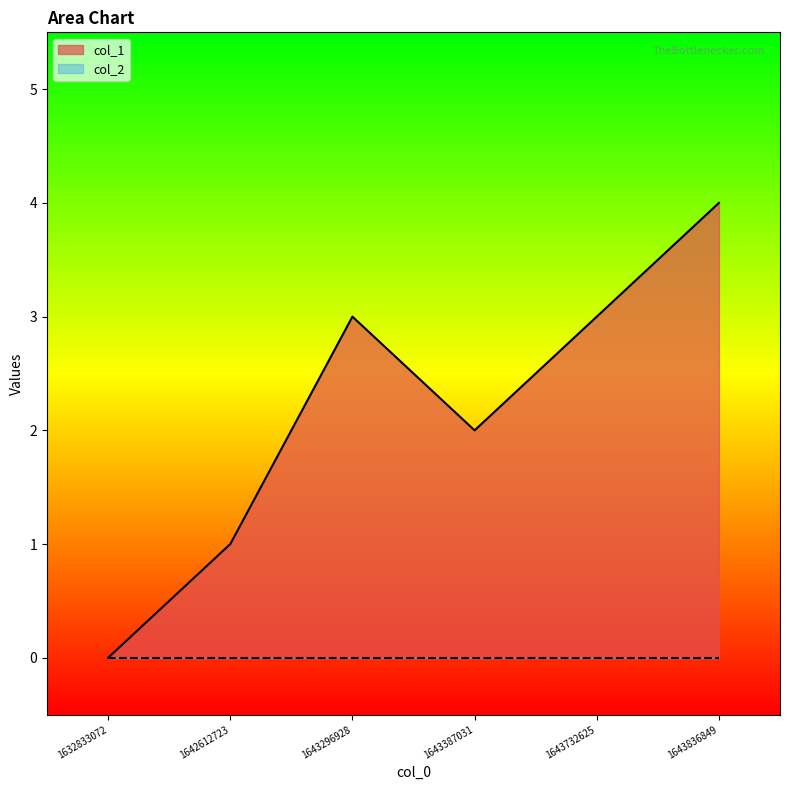

Rank the categories by value from lowest to highest.

1632833072, 1642612723, 1643387031, 1643296928, 1643732625, 1643836849